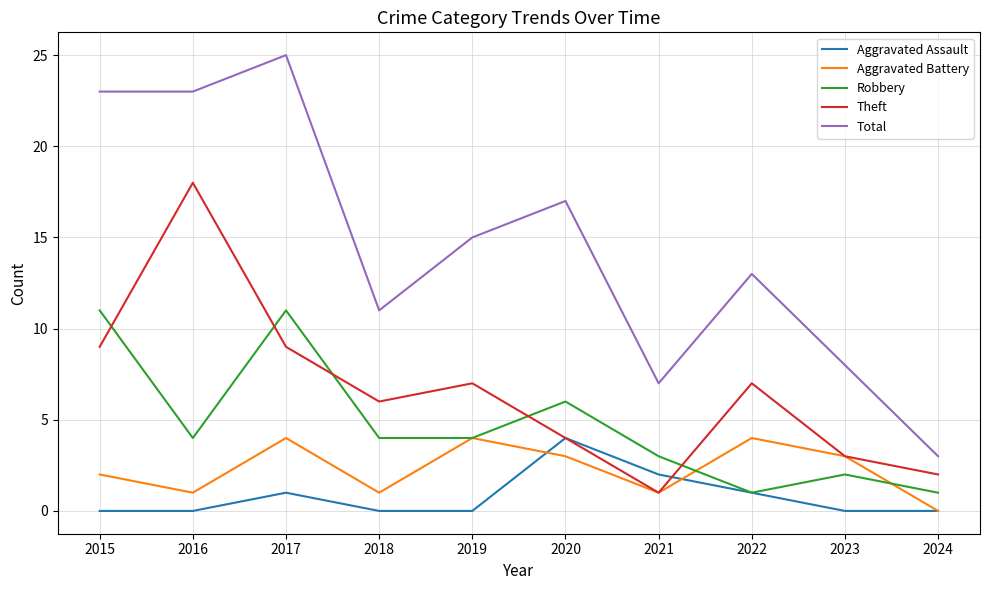

What is the minimum value for Robbery?

1